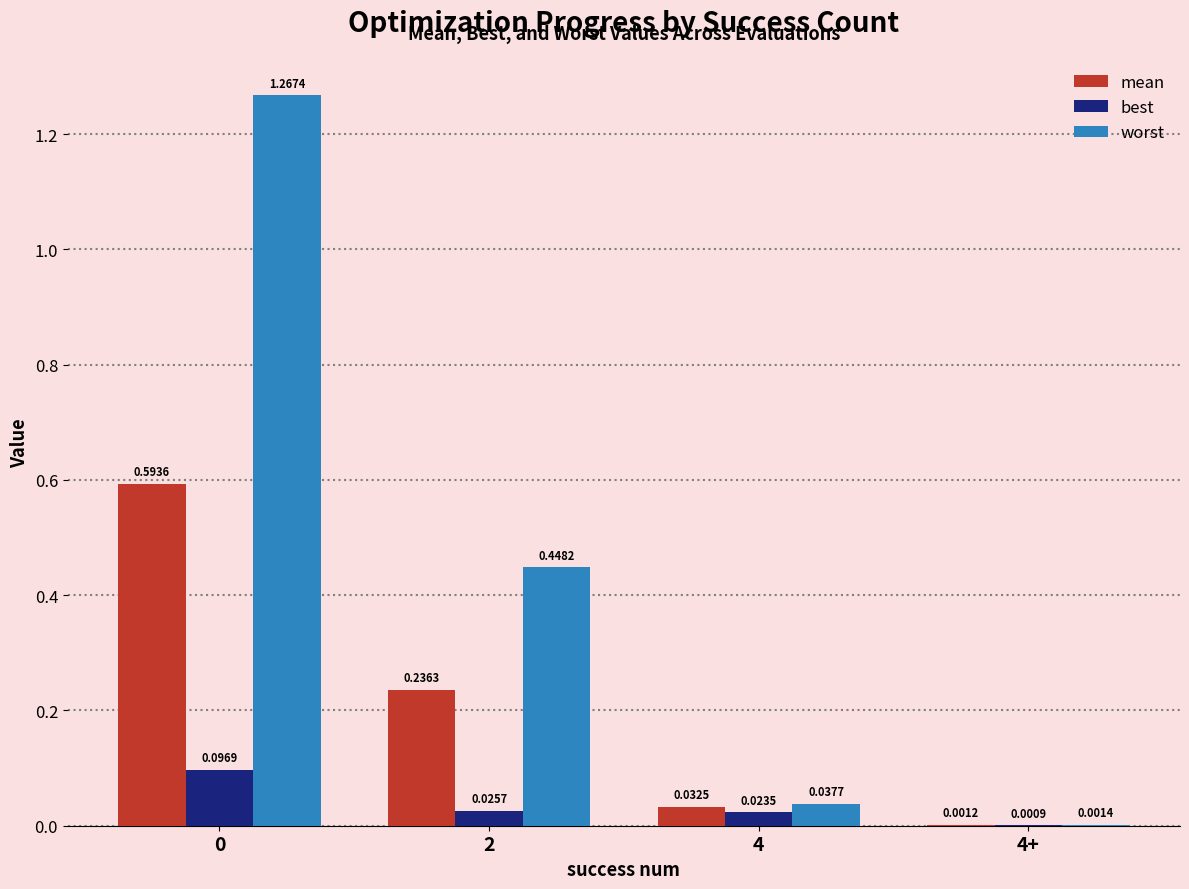

True or false: worst has a value of 1.8 at 0.

False